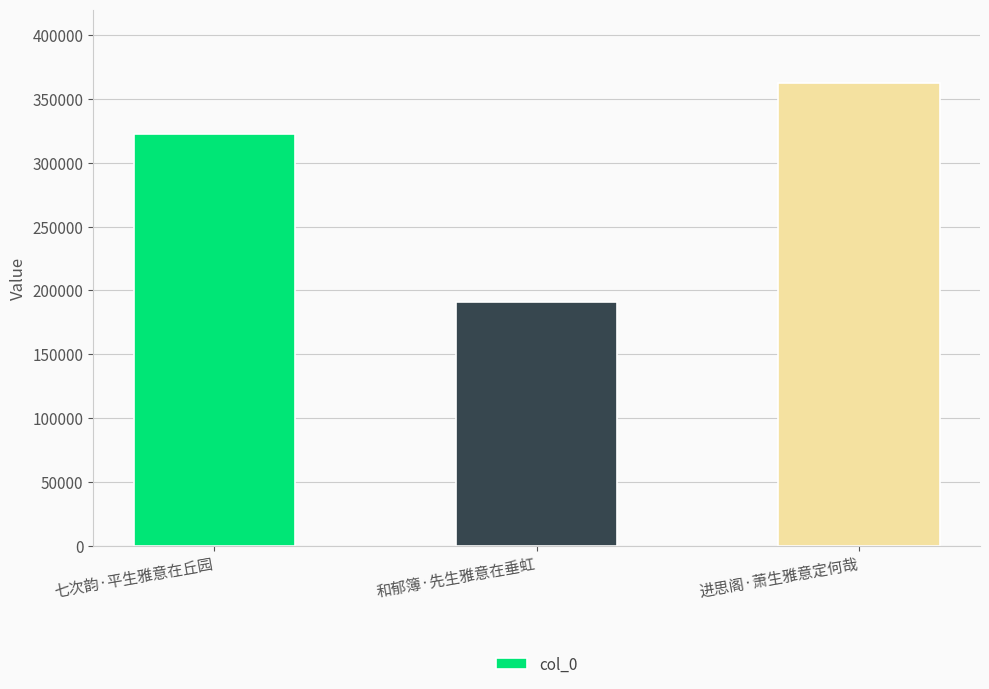

How many categories are shown in the chart?

3